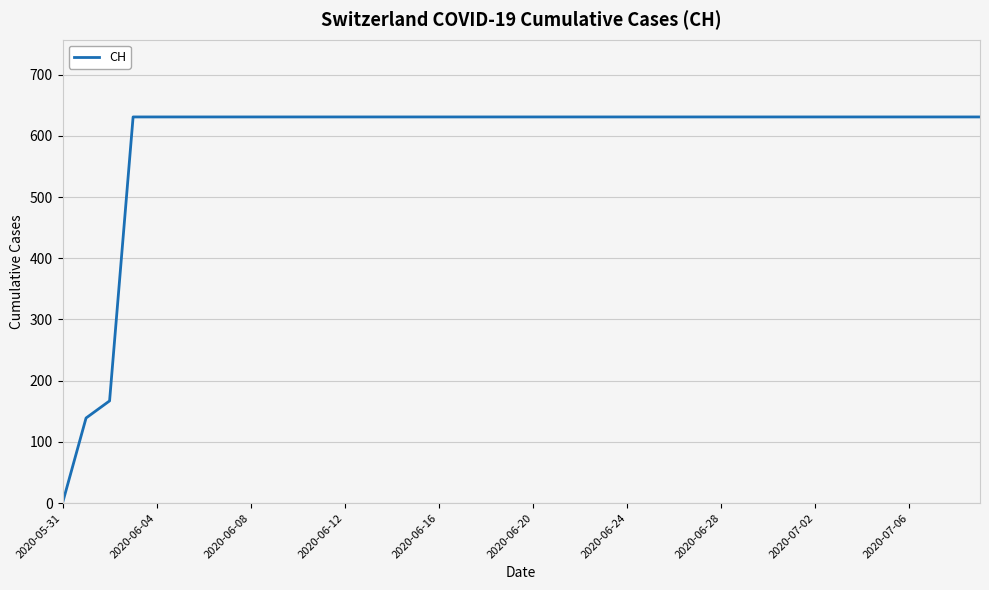

What is the greatest value displayed?

631